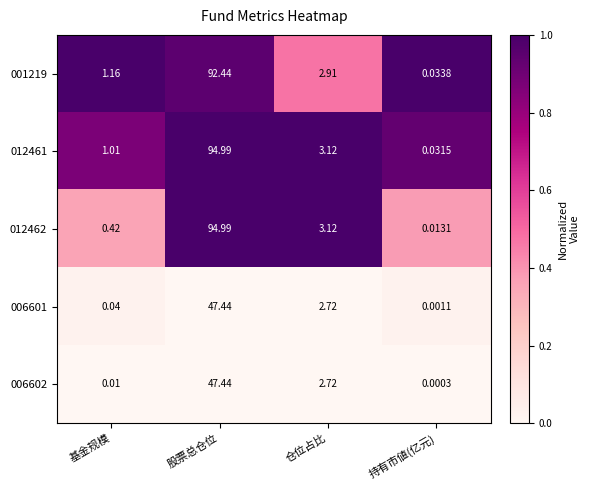

At which category is the sum across all series the highest?

股票总仓位